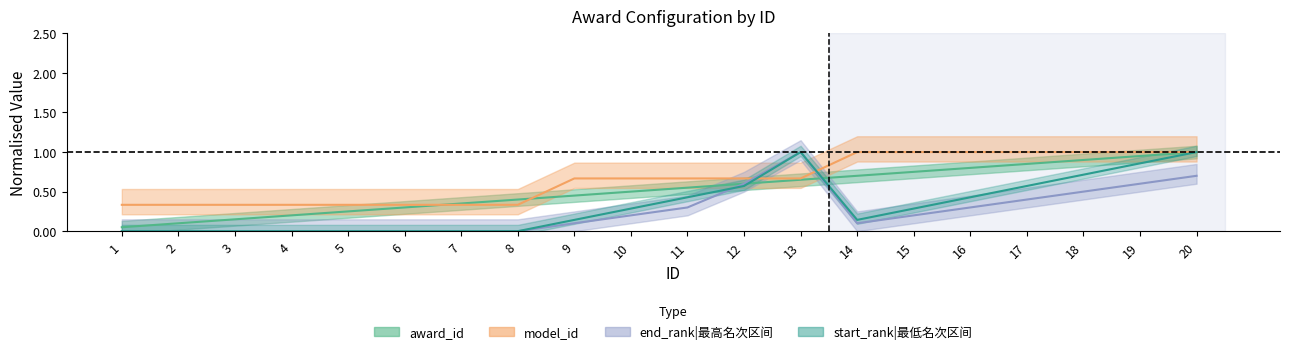

True or false: start_rank has a value of -0.7 at 2.

False